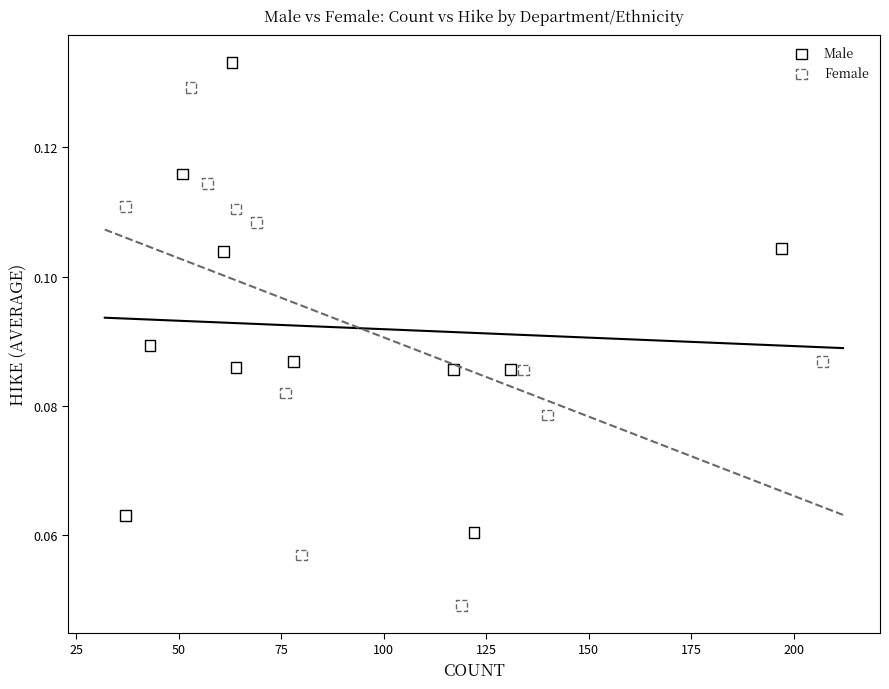

Which series has the largest Y range (max minus min)?

Female